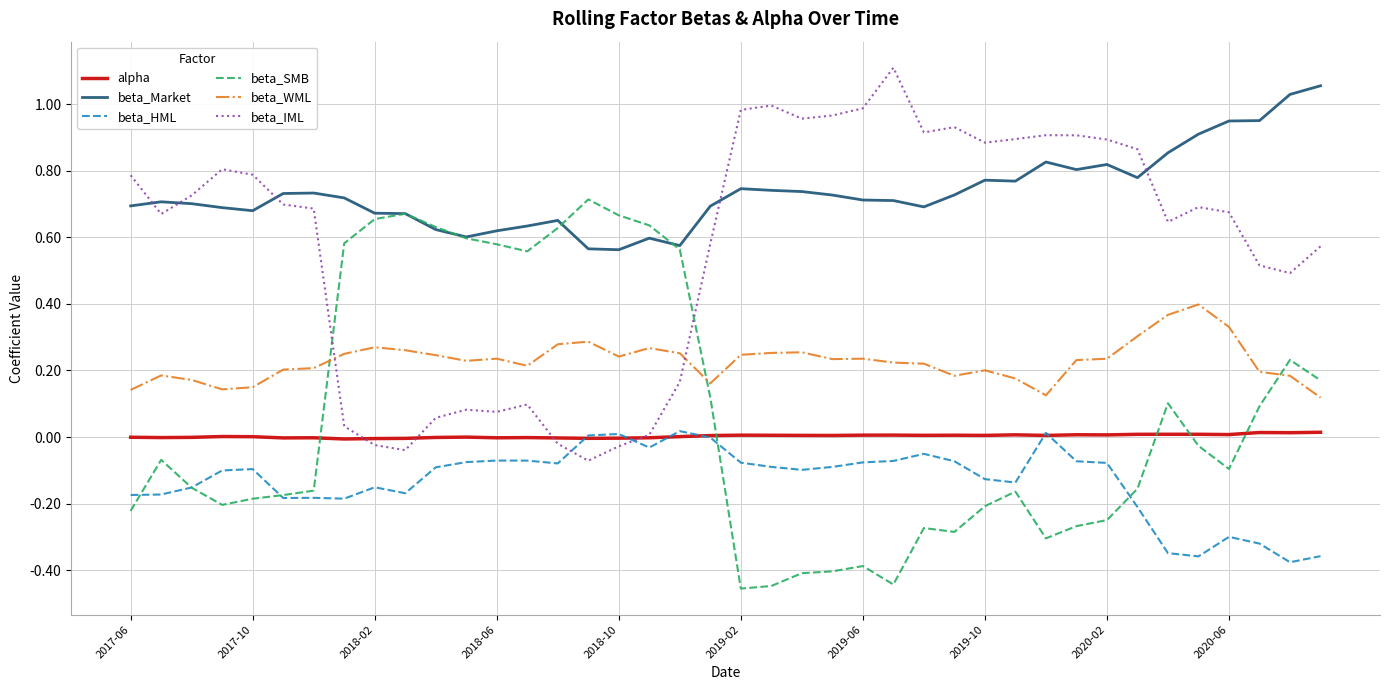

How many intersections are there between alpha and beta_SMB?

5